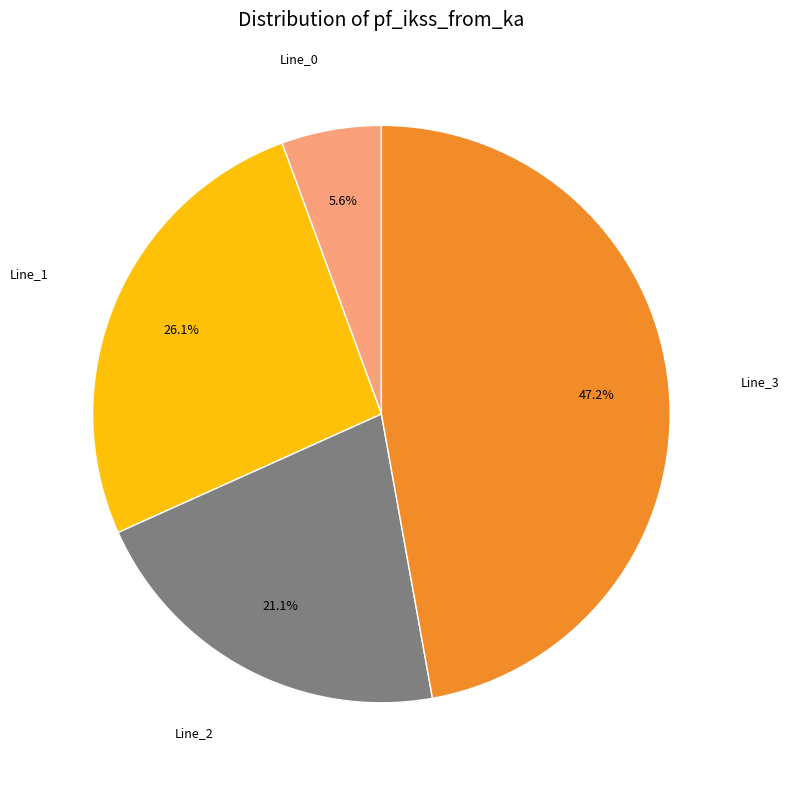

Which slice is the smallest?

Line_0